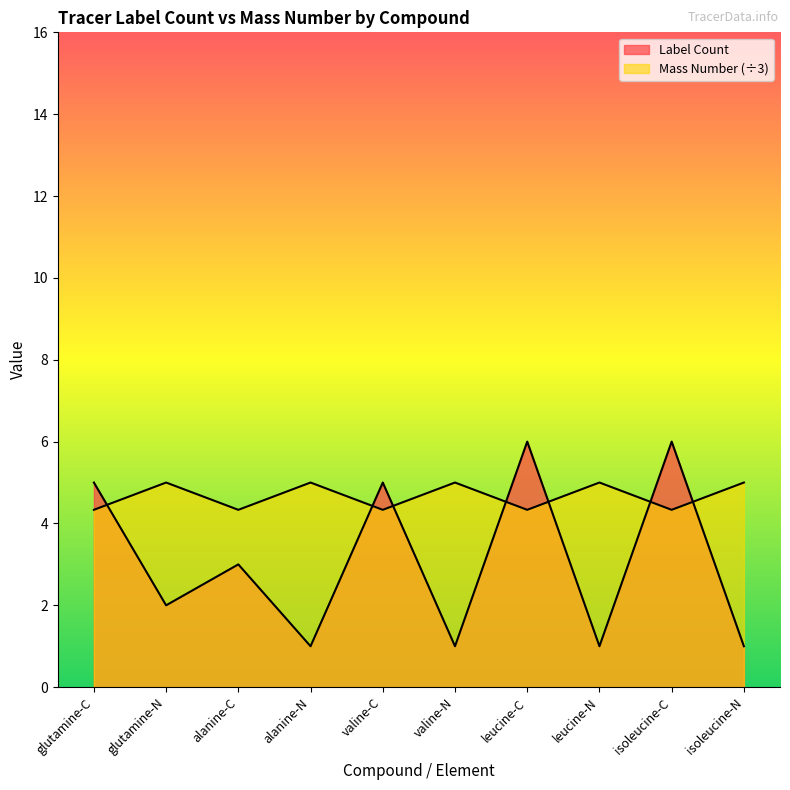

Where is the first local minimum for Label Count?

glutamine-N